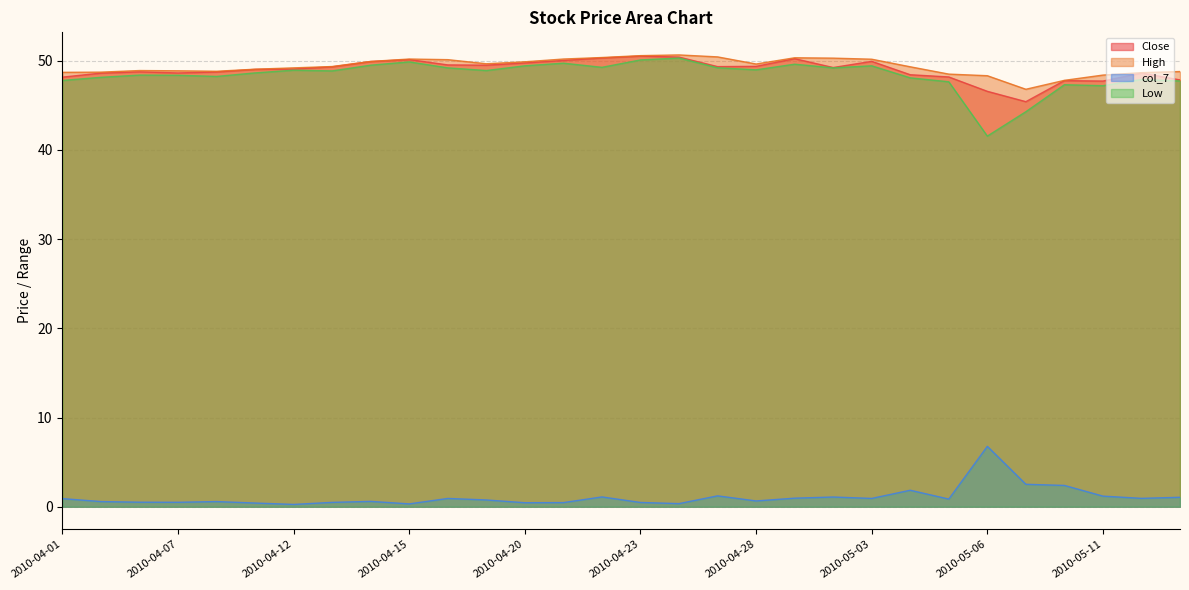

What is the difference between the maximum and minimum values in the Close series?

5.1